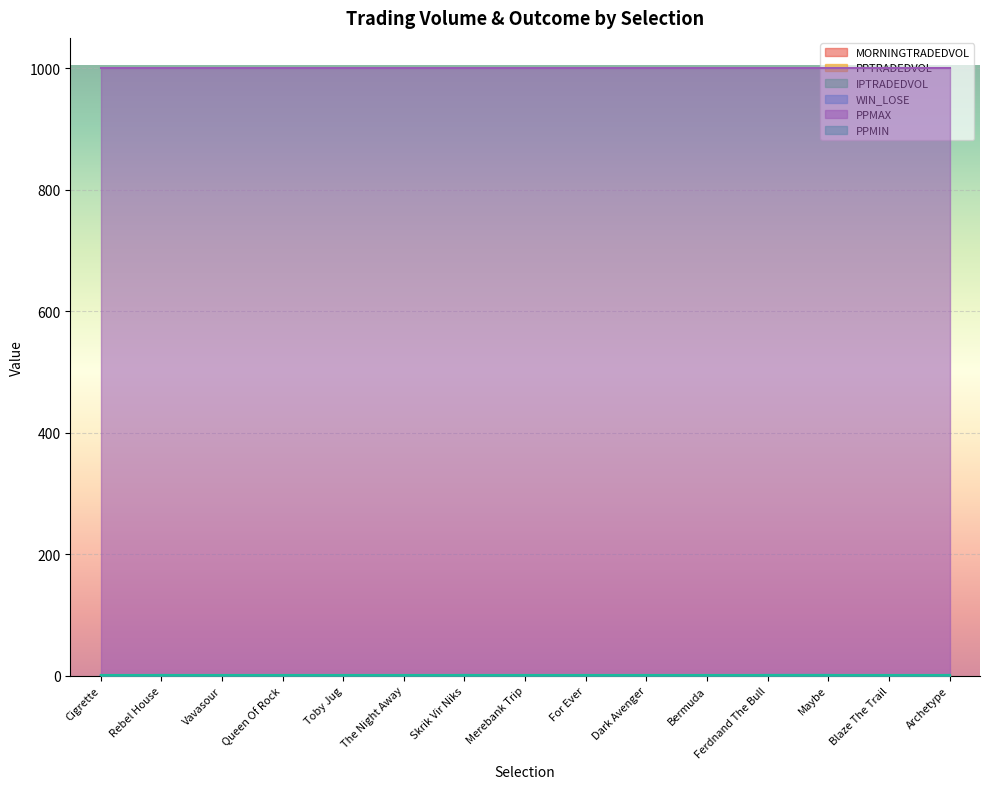

What position from the left is Dark Avenger?

10